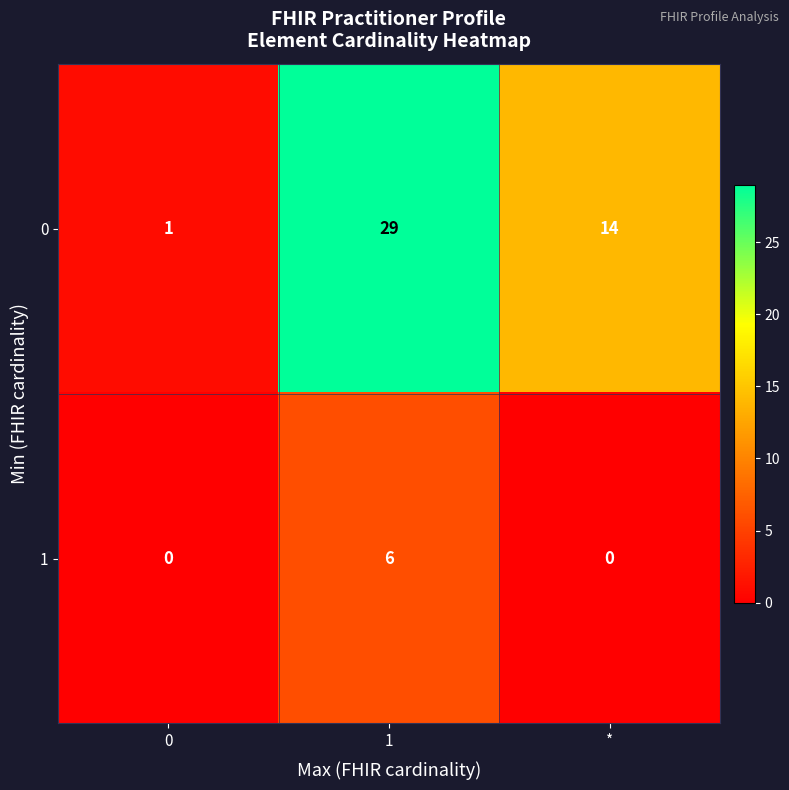

How many data points does each series have?

3